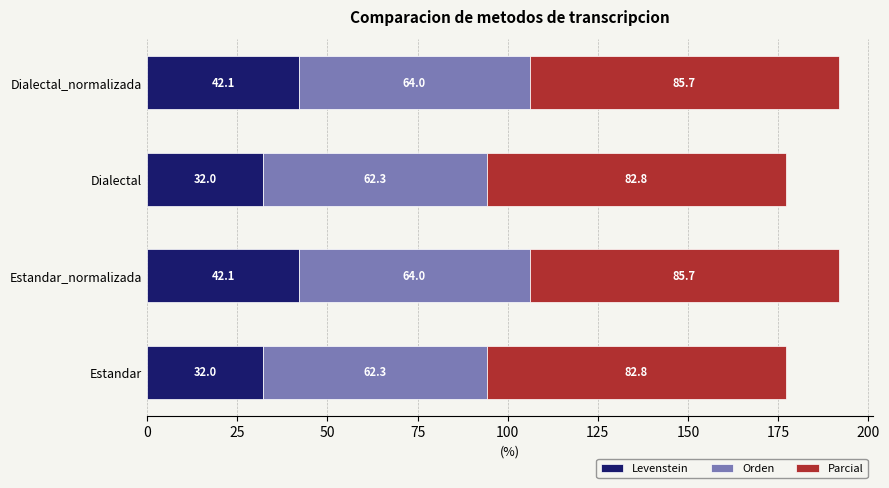

How many categories are shown in the chart?

4